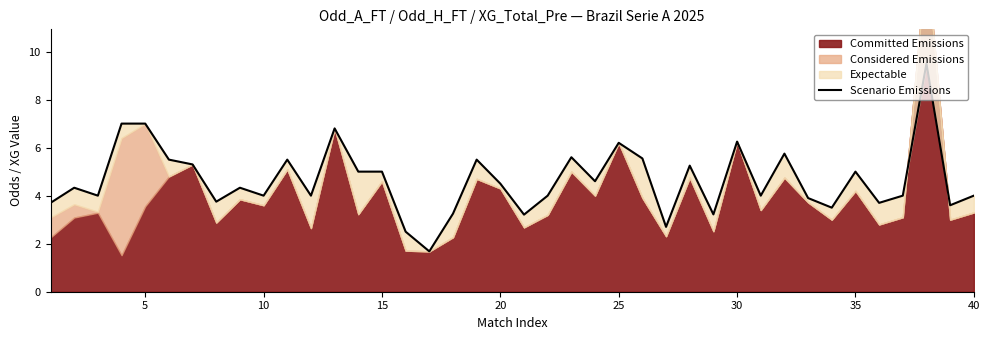

Reading left to right, transcribe all the data shown in this chart.

3.7	4.3	4.0	7.0	7.0	5.5	5.3	3.8	4.3	4.0	5.5	4.0	6.8	5.0	5.0	2.5	1.7	3.2	5.5	4.5	3.2	4.0	5.6	4.6	6.2	5.5	2.7	5.2	3.2	6.2	4.0	5.8	3.9	3.5	5.0	3.7	4.0	9.5	3.6	4.0